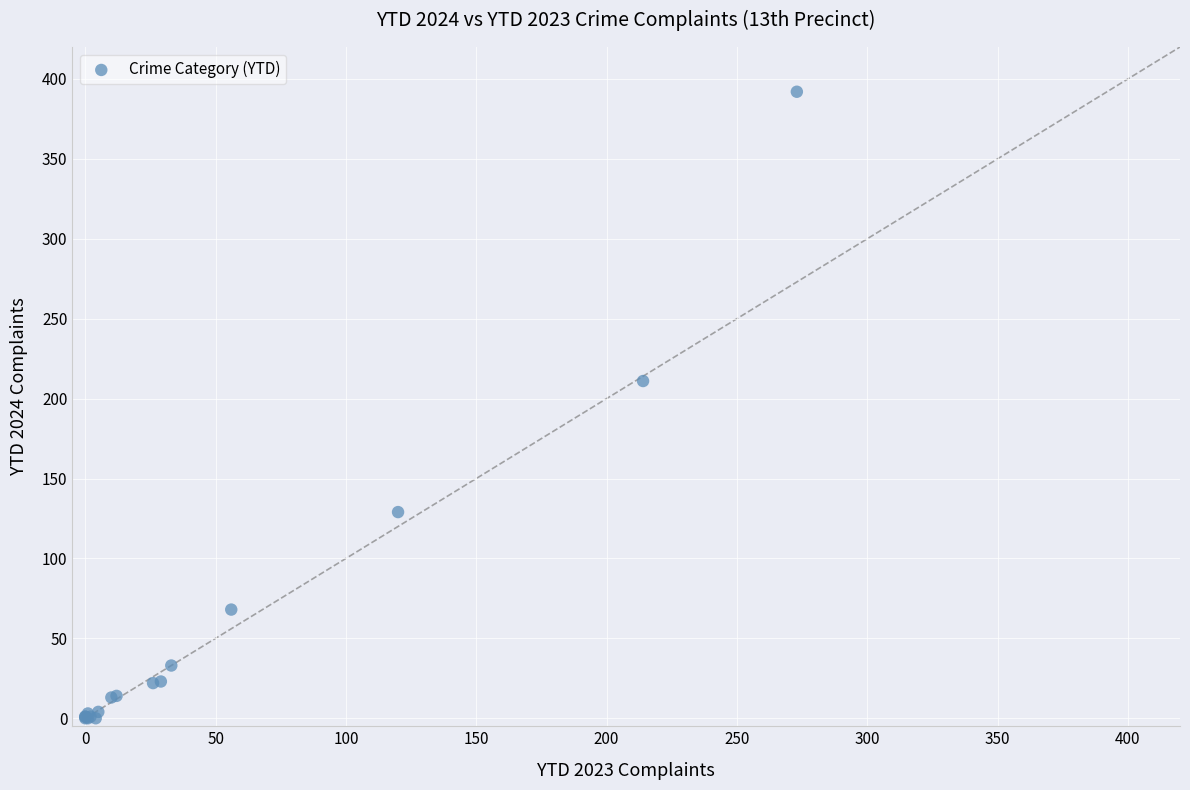

What Y value in the scatter plot is closest to 196?

211